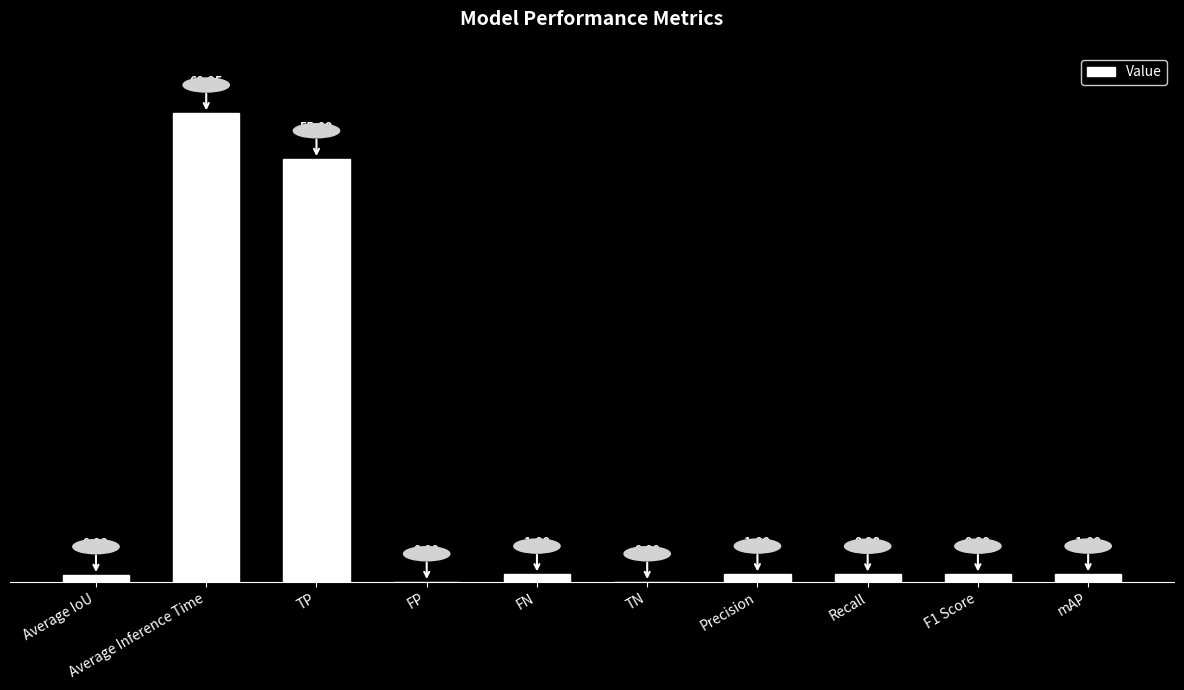

Where is the data nearest to the value 30?

TP